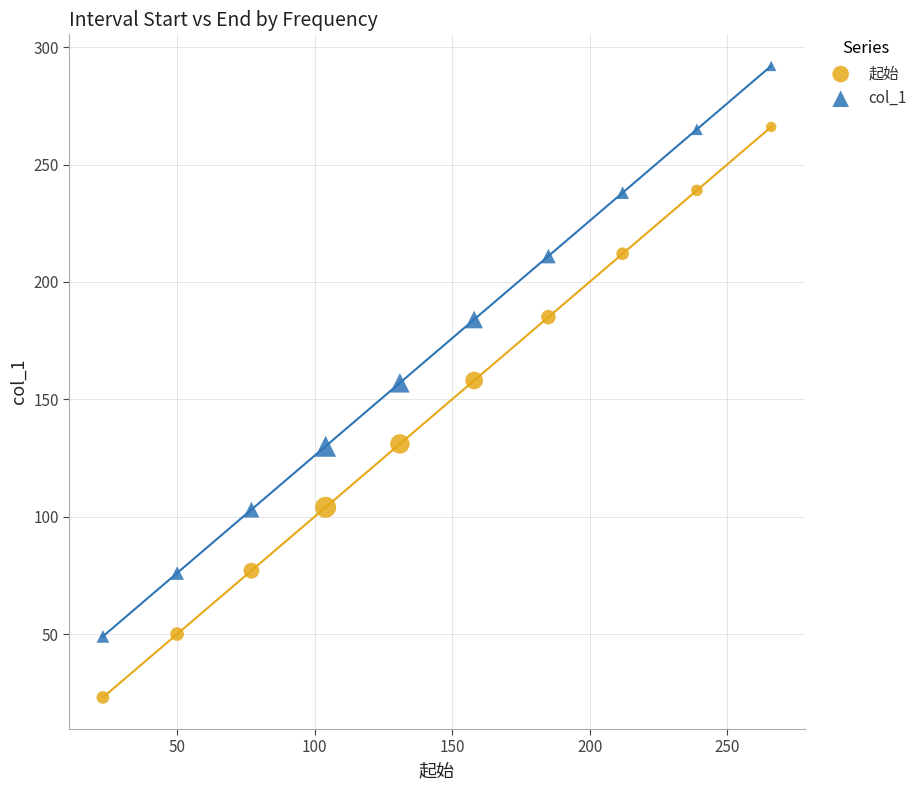

Which series contains the lowest Y value?

起始